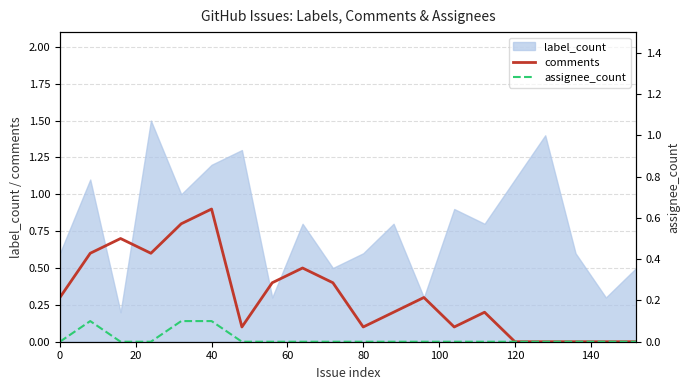

What is the value of the assignee_count point at the 6th from the left?

0.1